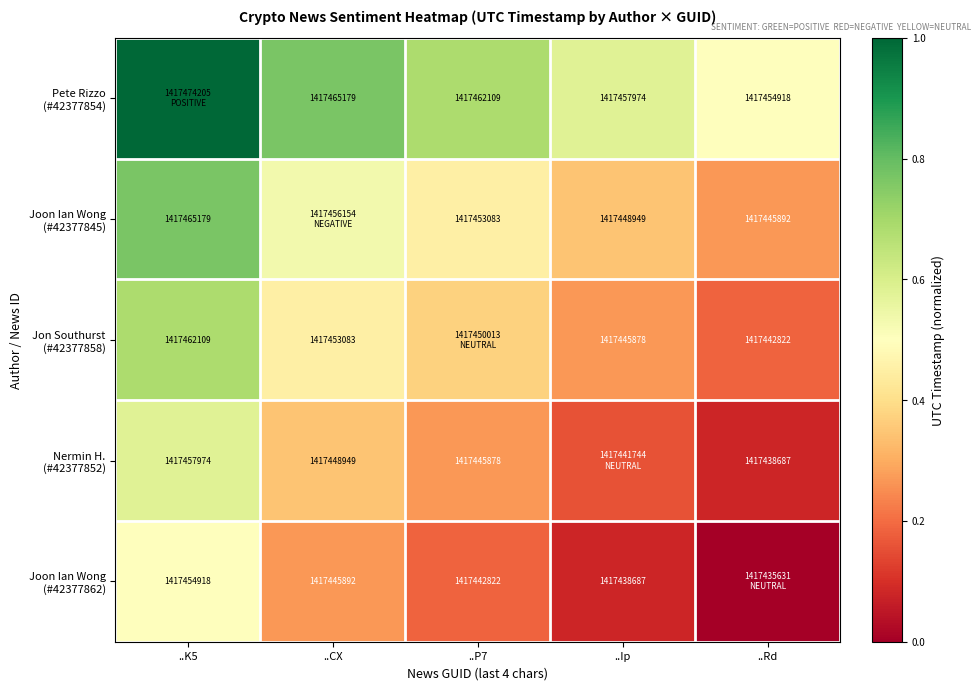

At how many categories does at least one series exceed 0?

5